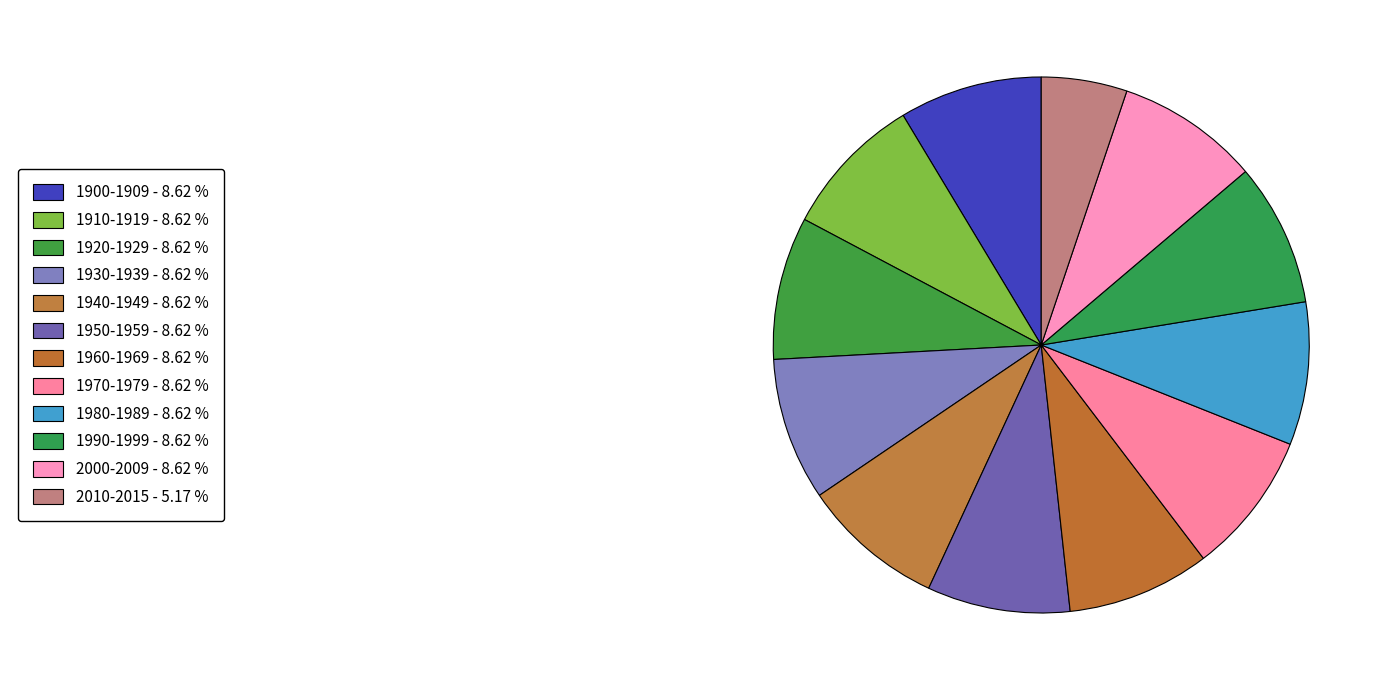

Rank the categories by value from highest to lowest.

1900-1909, 1910-1919, 1920-1929, 1930-1939, 1940-1949, 1950-1959, 1960-1969, 1970-1979, 1980-1989, 1990-1999, 2000-2009, 2010-2015